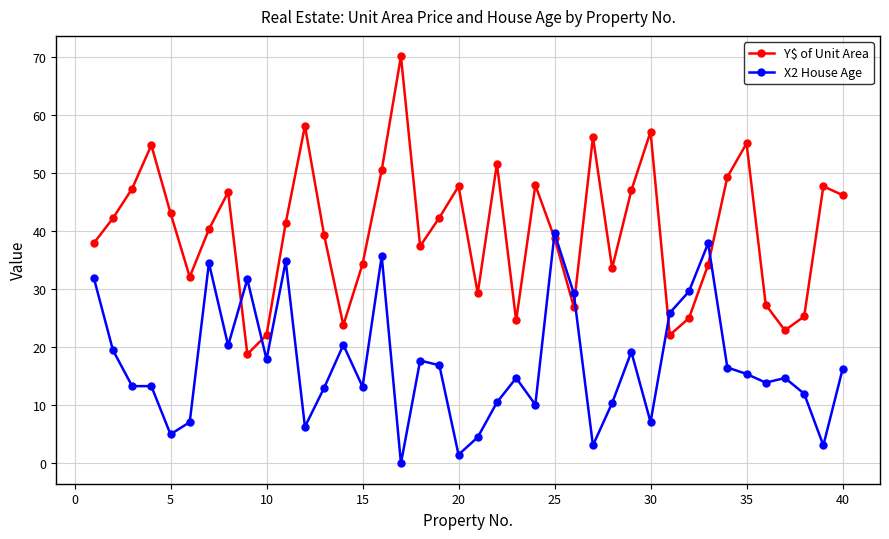

How many values in X2 House Age are above zero?

39